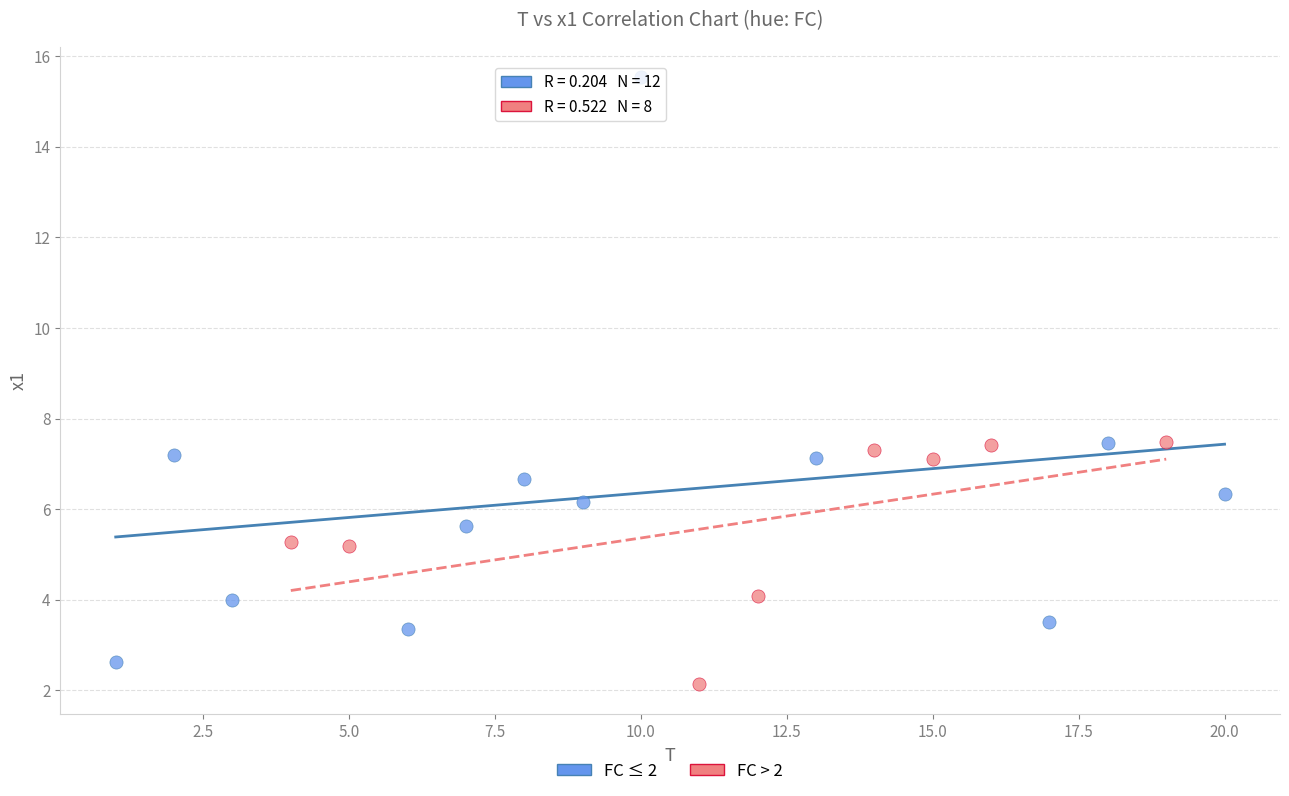

Which series has the widest spread of Y values?

FC ≤ 2